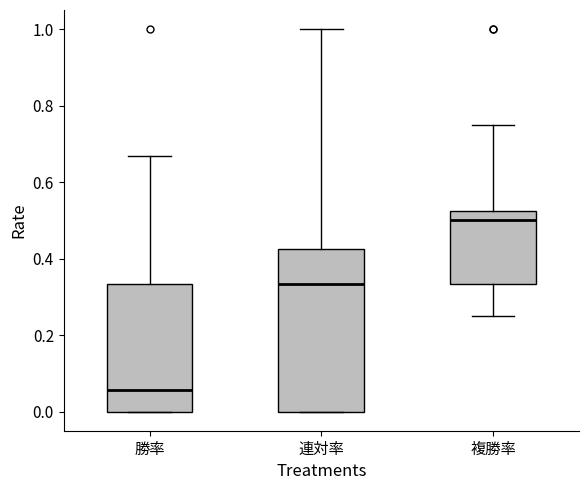

Reading left to right, transcribe this box plot: for each box, give where its median line is, the range the box spans, and where its two whiskers end, as read against the y-axis. The values are not printed on the chart, so give them approximately, as read against the axis.

勝率: median 0.06, box 0.00 to 0.34, whiskers 0.00 to 0.66
連対率: median 0.34, box 0.00 to 0.42, whiskers 0.00 to 1.00
複勝率: median 0.50, box 0.34 to 0.52, whiskers 0.26 to 0.76